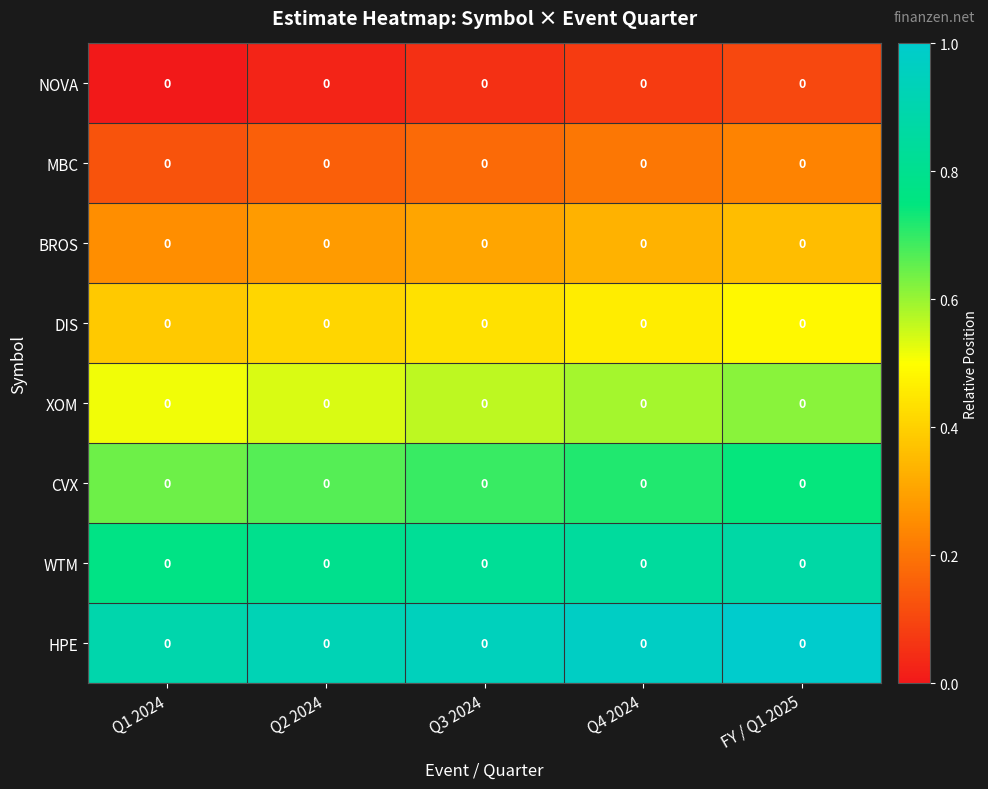

What is the spread (max minus min) of values at Q3 2024?

0.9